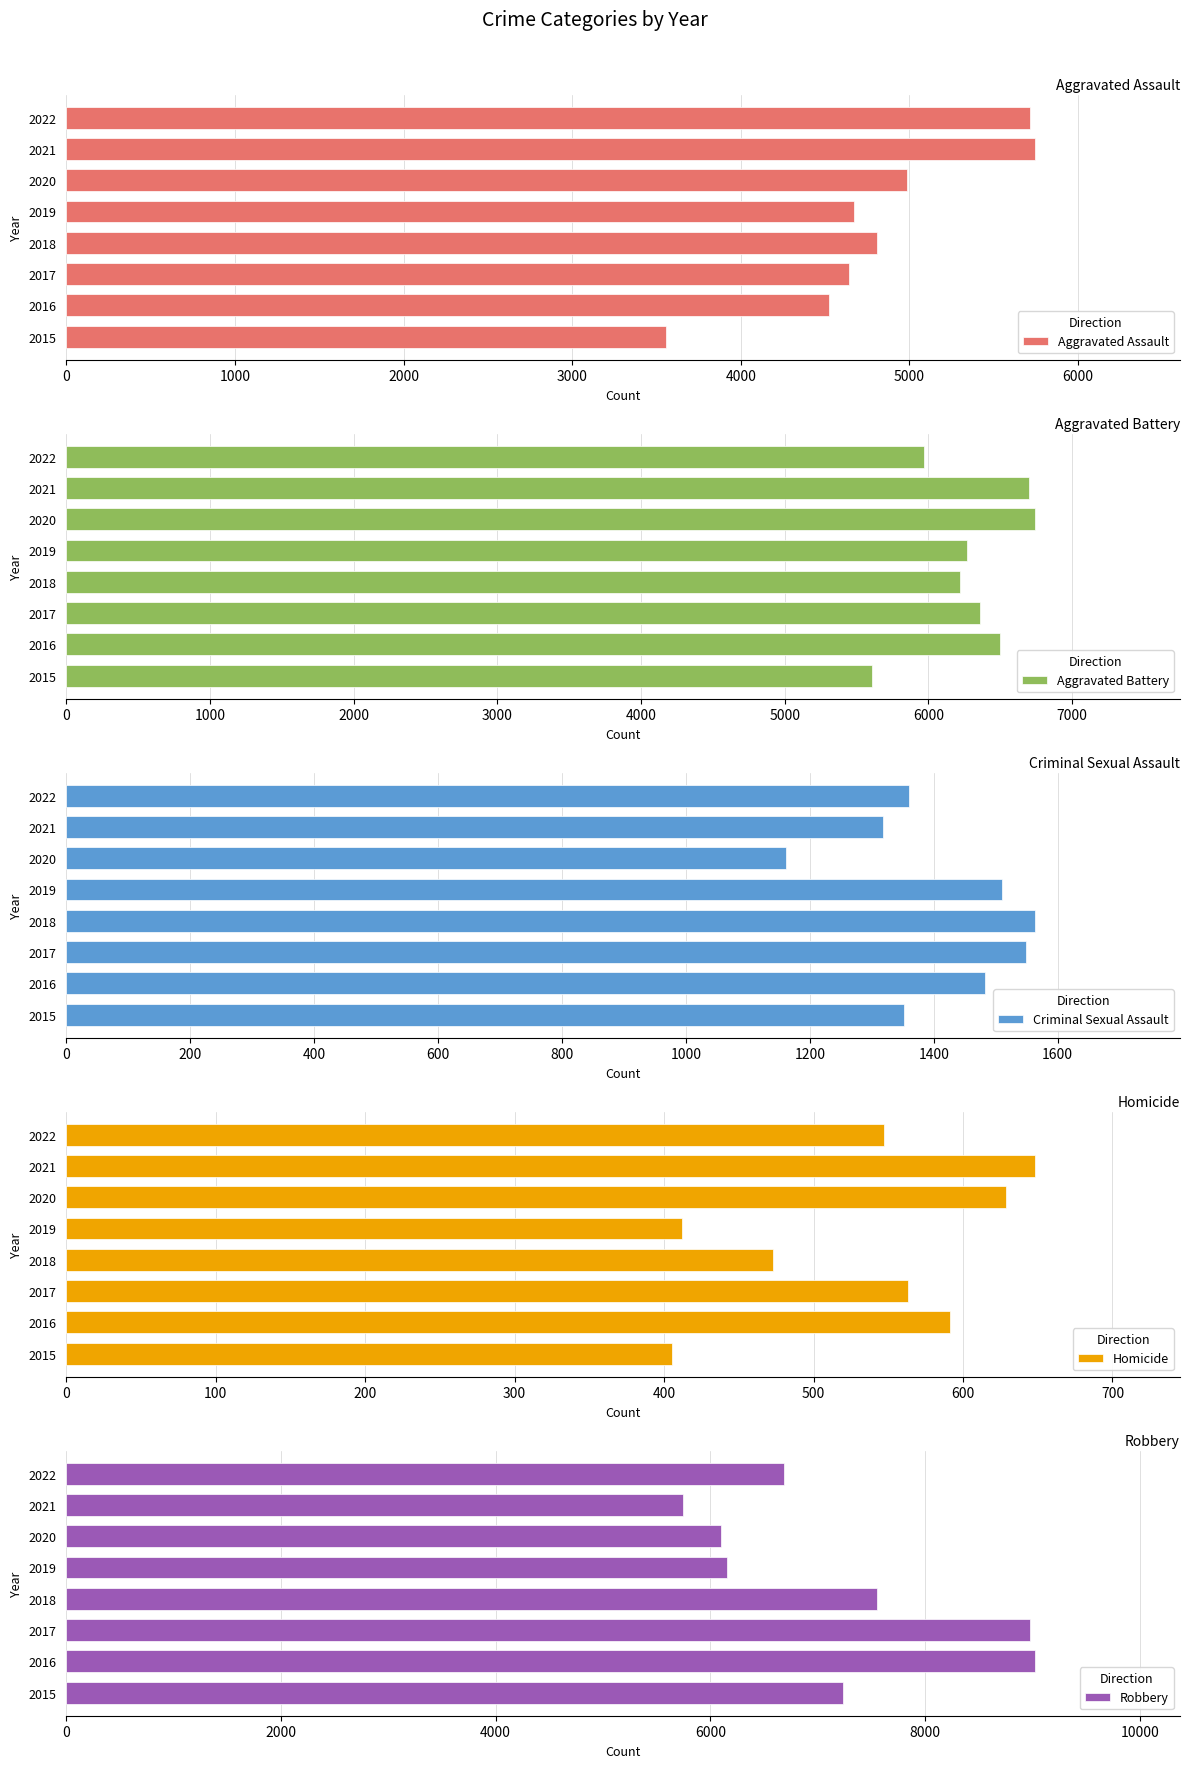

What is the minimum value for Criminal Sexual Assault?

1162